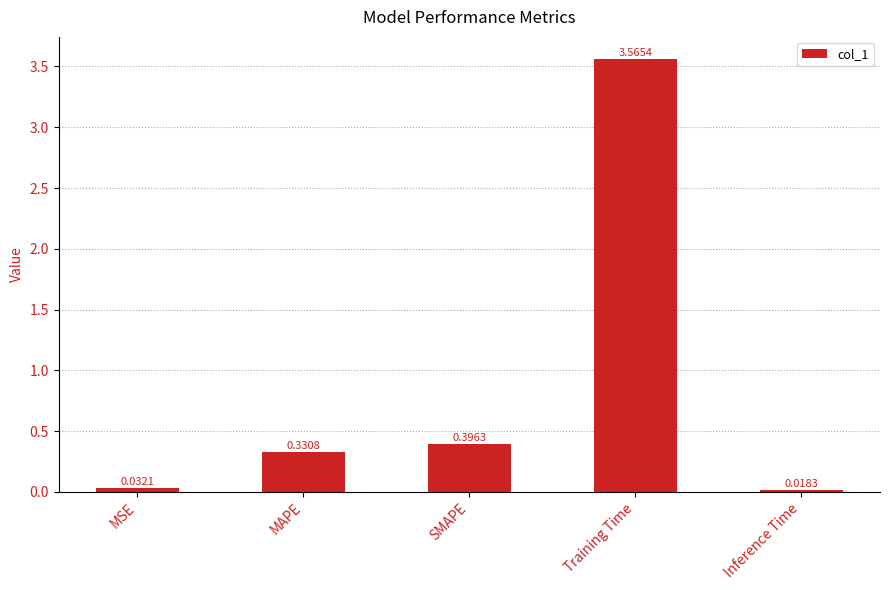

What is the label of the 1st bar from the right?

Inference Time